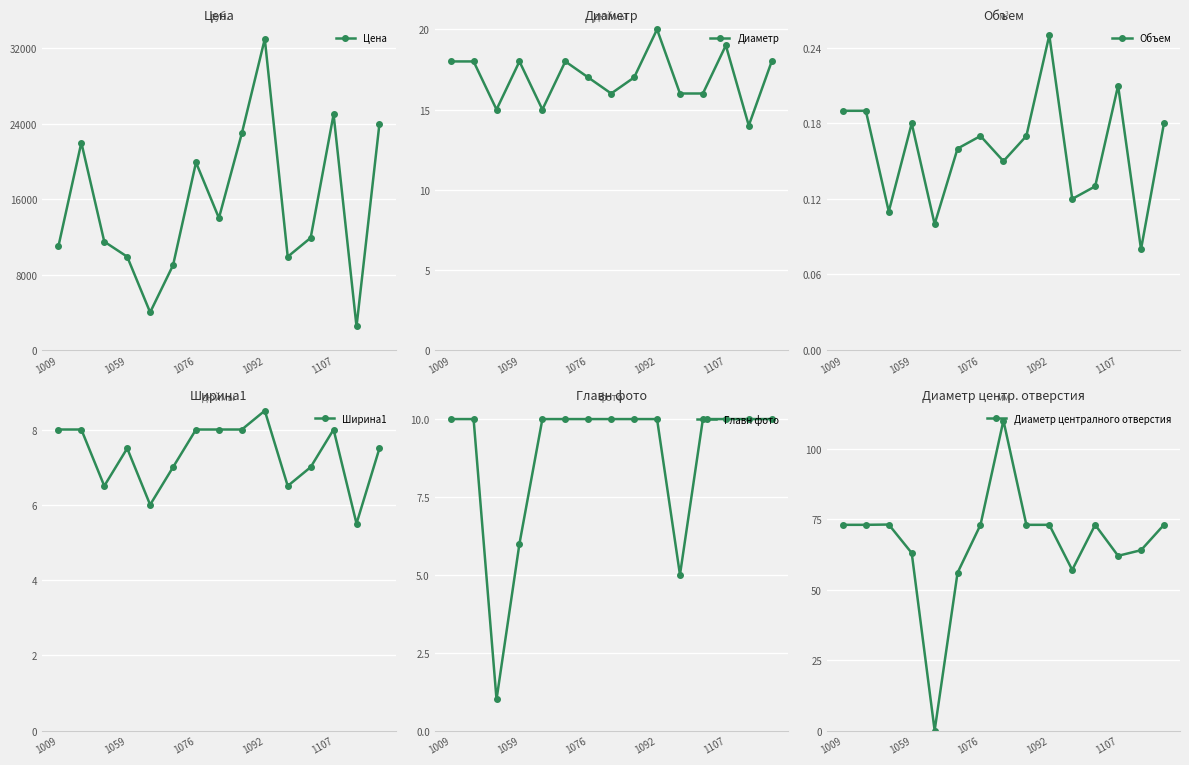

Count the Объем values in the range 0 to 1.

15